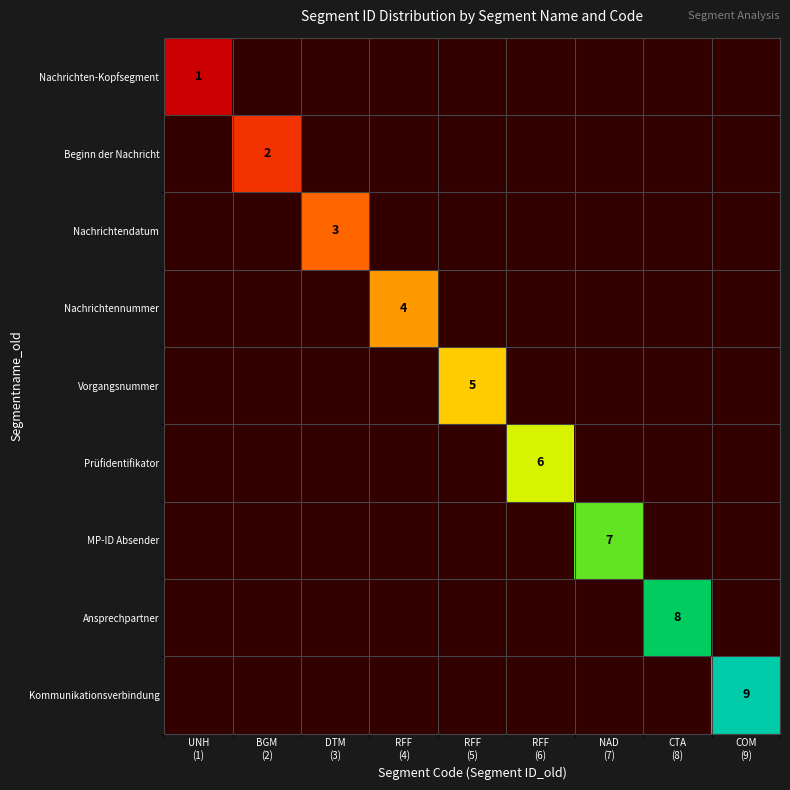

How many values in Nachrichten-Kopfsegment are above zero?

1